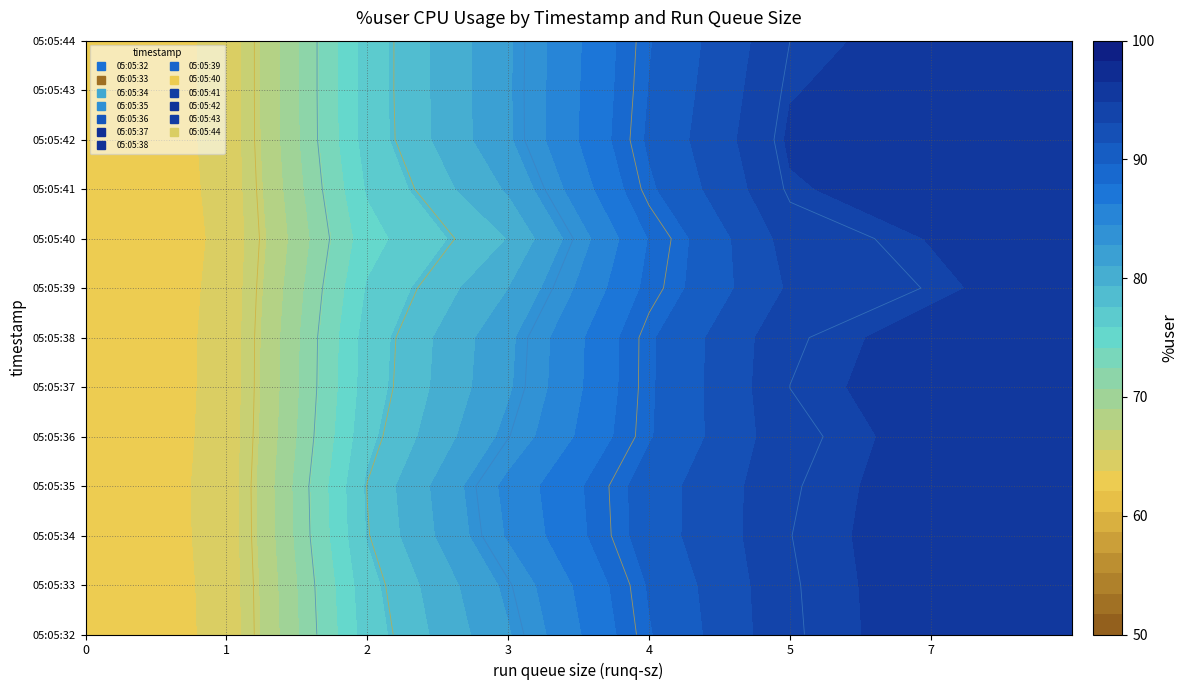

Reading right to left, what are all the values shown in this chart?

05:05:32: 87.9	2.0
05:05:33: 52.5	1.0
05:05:34: 80.9	3.0
05:05:35: 83.9	3.0
05:05:36: 91.5	4.0
05:05:37: 97.0	7.0
05:05:38: 96.5	5.0
05:05:39: 89.5	5.0
05:05:40: 62.9	3.0
05:05:41: 95.0	4.0
05:05:42: 96.5	5.0
05:05:43: 95.0	5.0
05:05:44: 64.8	0.0